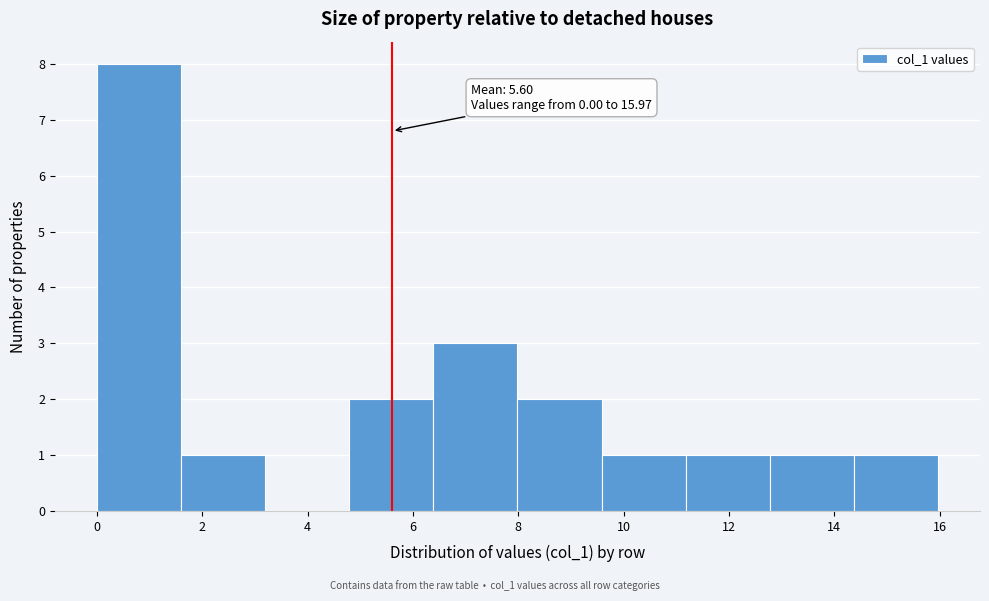

Which range on the x-axis has the tallest bar?

0.0 to 1.6